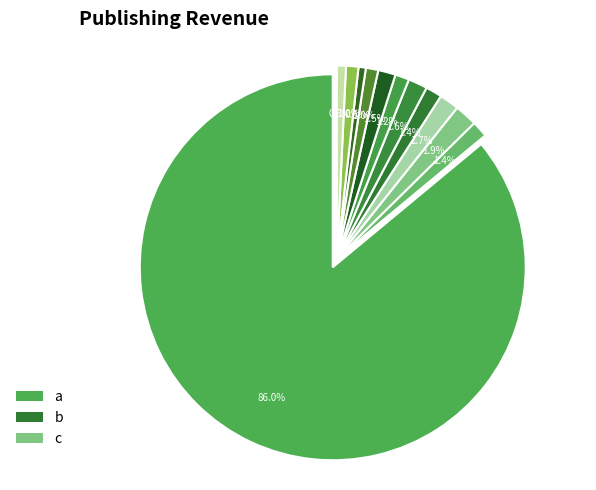

Count the number of slices in the pie.

12